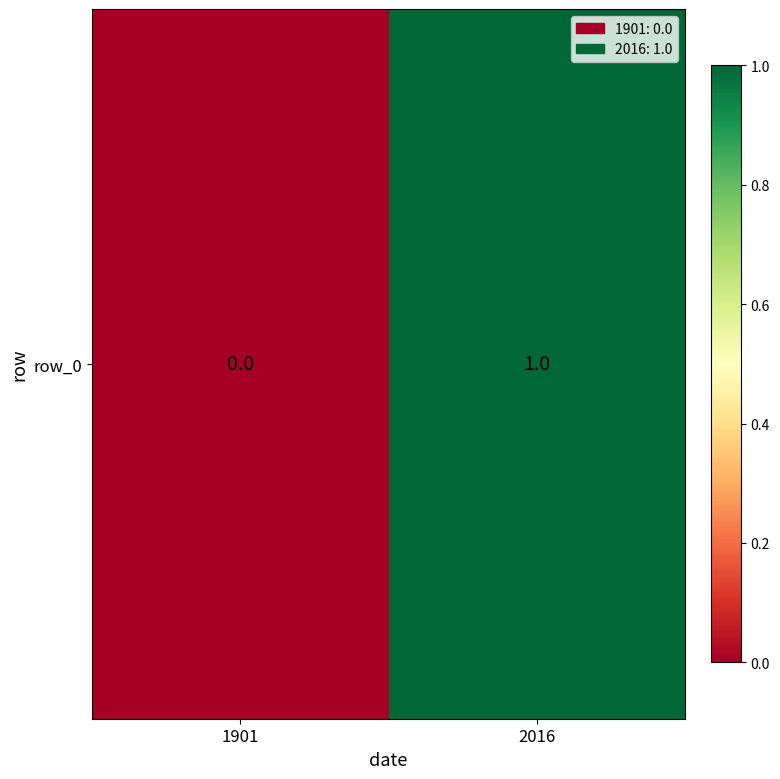

List the labels in order of value, largest first.

2016, 1901